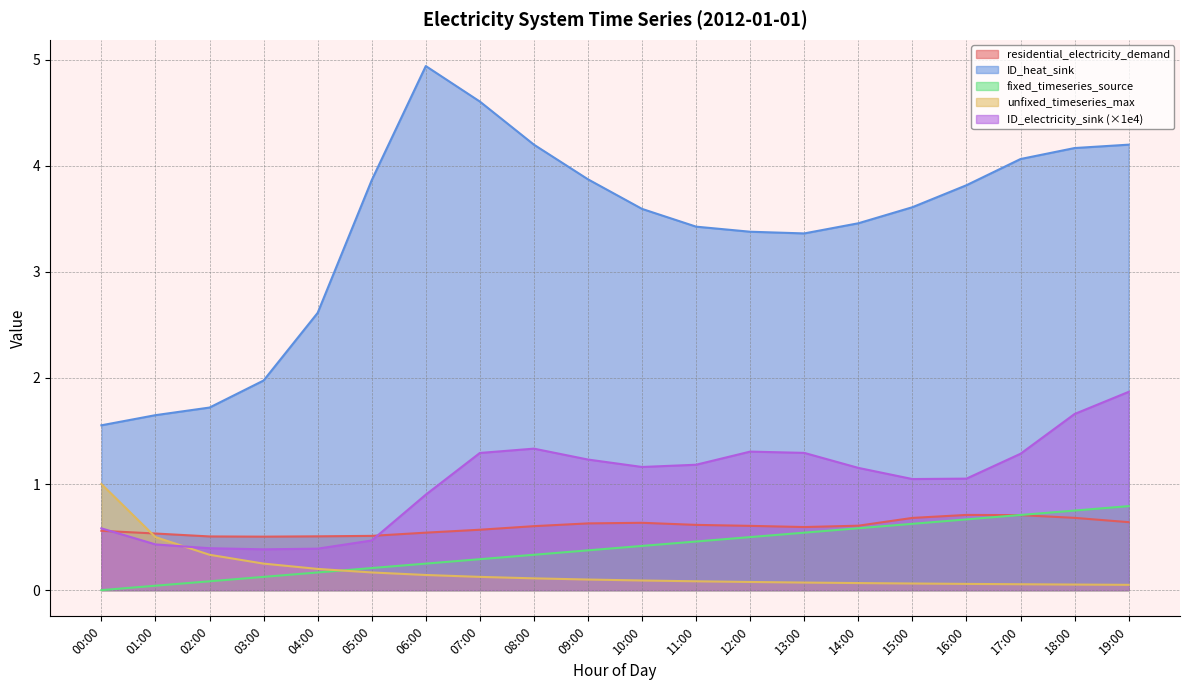

True or false: ID_electricity_sink and fixed_timeseries_source intersect in this chart.

False